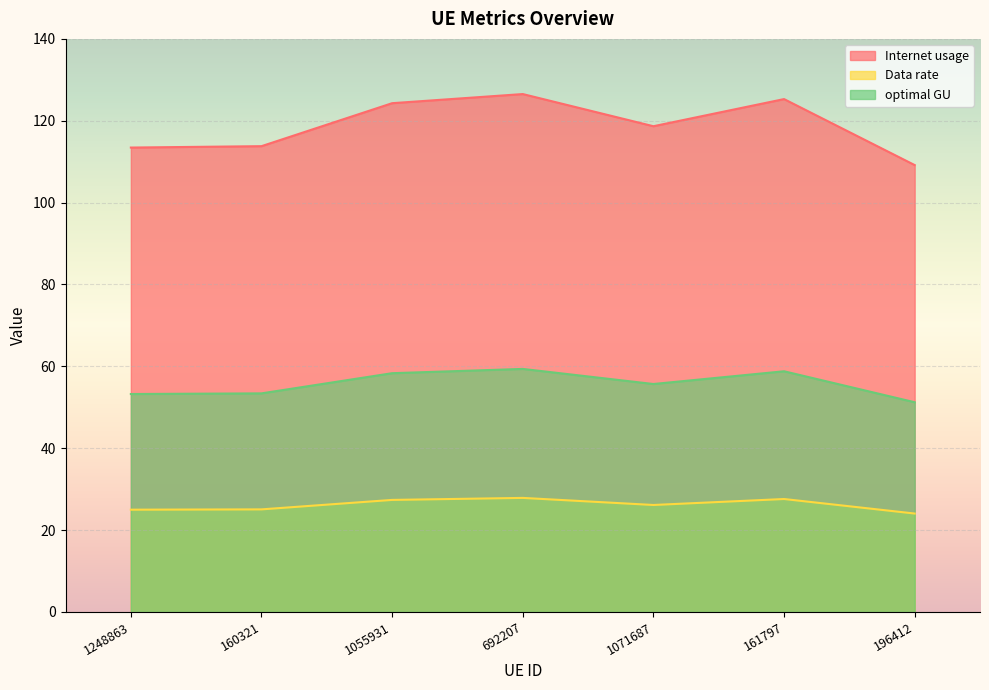

List the labels in order of Internet usage value, largest first.

692207, 161797, 1055931, 1071687, 160321, 1248863, 196412